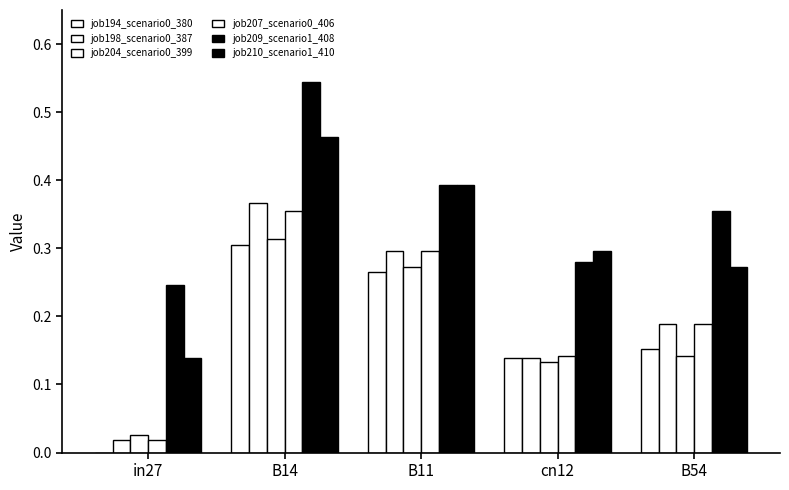

Reading left to right, list all the values displayed in this chart.

job194_scenario0_380: 0.0	0.3	0.3	0.1	0.2
job198_scenario0_387: 0.0	0.4	0.3	0.1	0.2
job204_scenario0_399: 0.0	0.3	0.3	0.1	0.1
job207_scenario0_406: 0.0	0.4	0.3	0.1	0.2
job209_scenario1_408: 0.2	0.5	0.4	0.3	0.4
job210_scenario1_410: 0.1	0.5	0.4	0.3	0.3